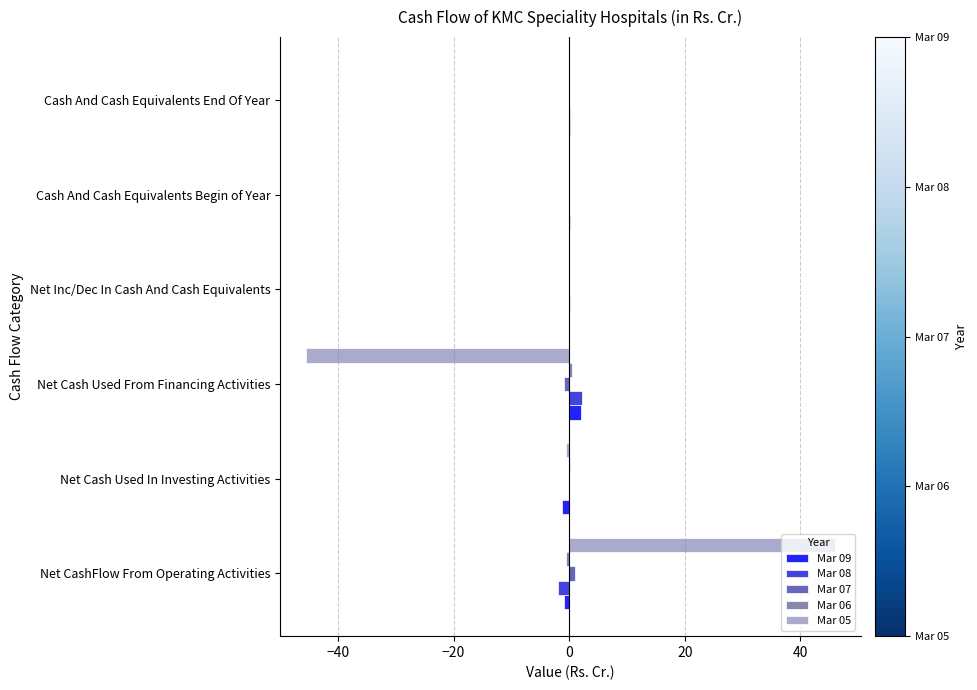

What is the maximum value for Mar 08?

2.2